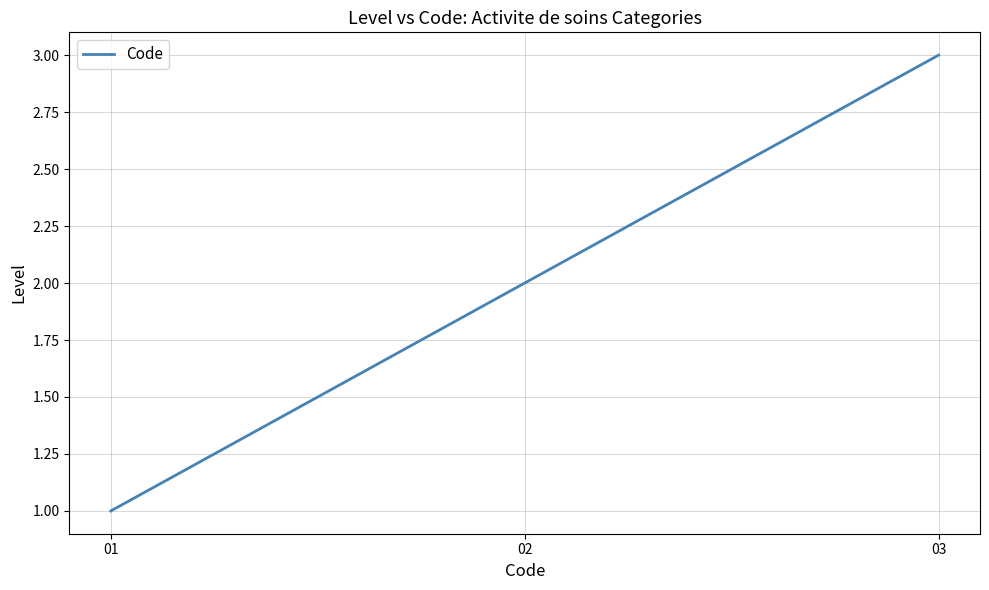

What is the ratio of the value at 02 to the value at 03?

0.7